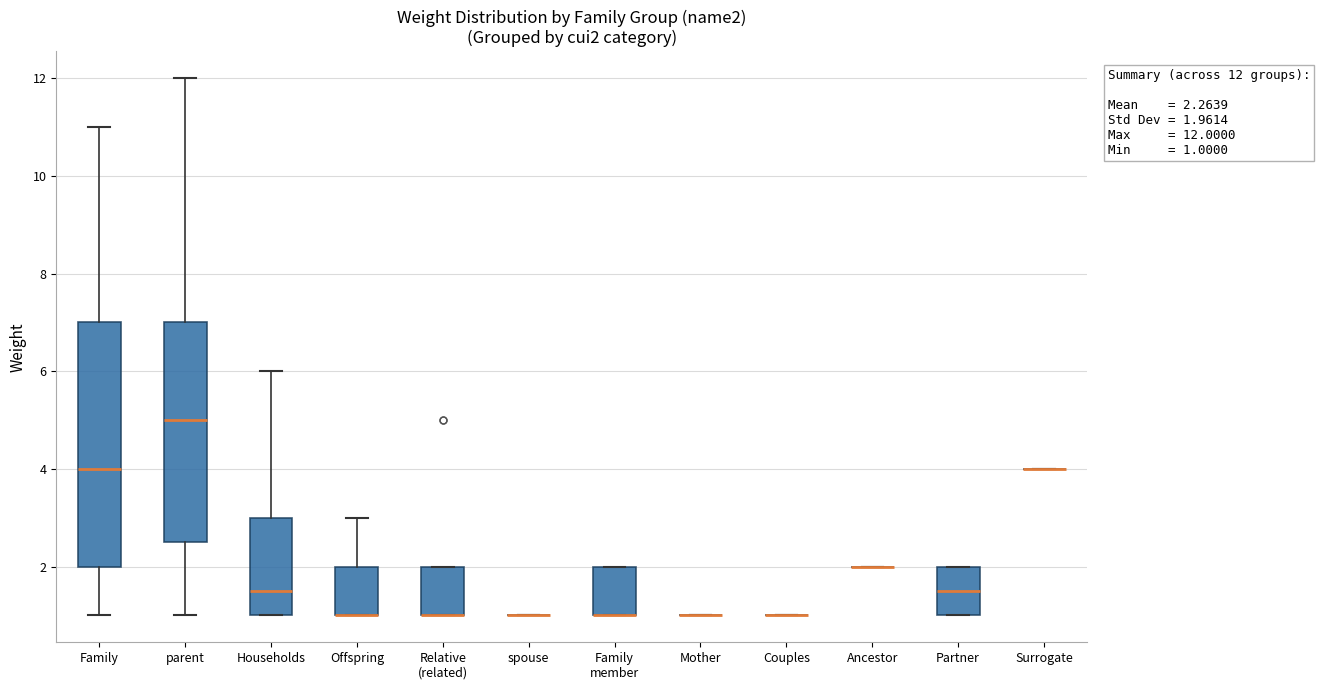

Comparing the boxes themselves (not the whiskers), which one is the tallest?

Family